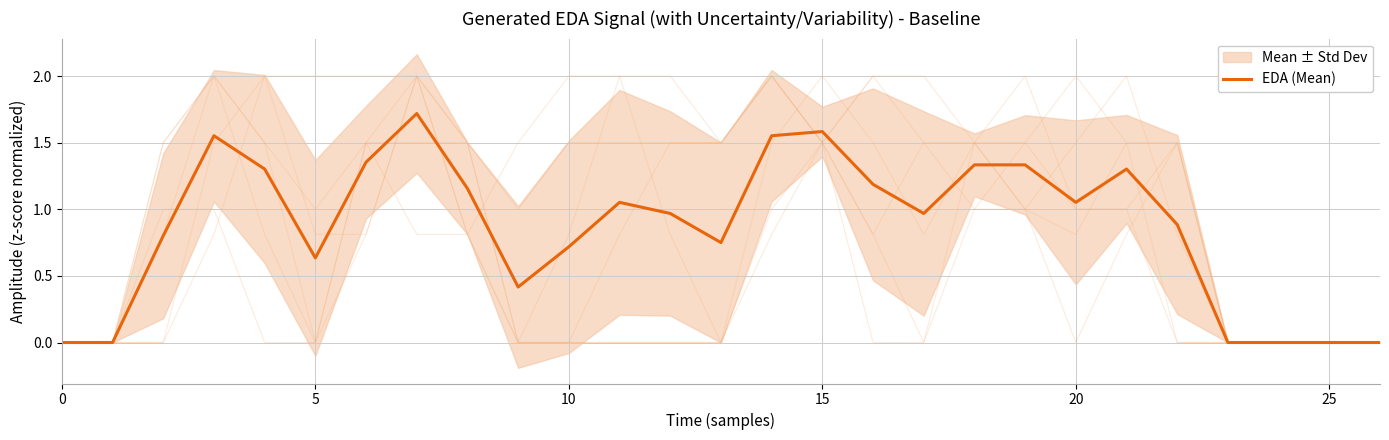

True or false: the data has more than 2 interior local peaks.

True